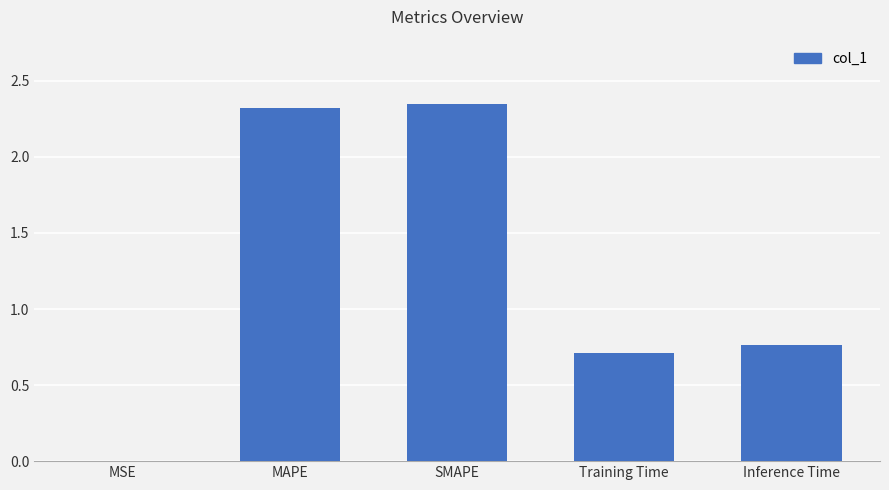

What is the average value?

1.2